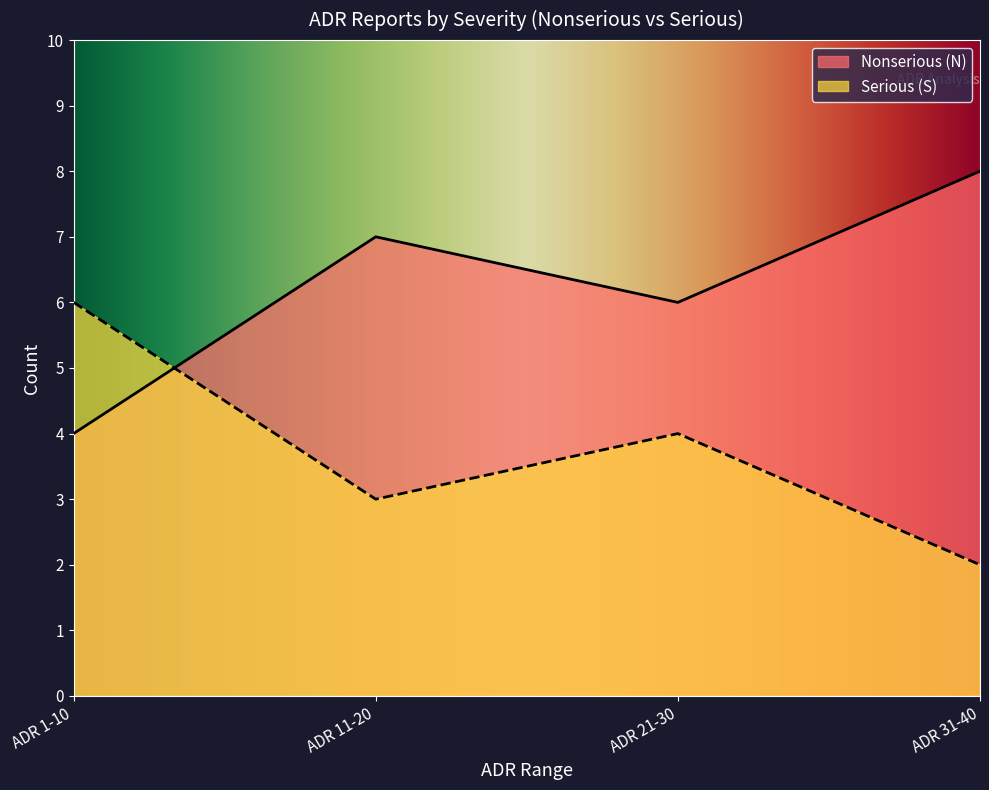

List the series in order of their overall mean, highest first.

Nonserious (N), Serious (S)